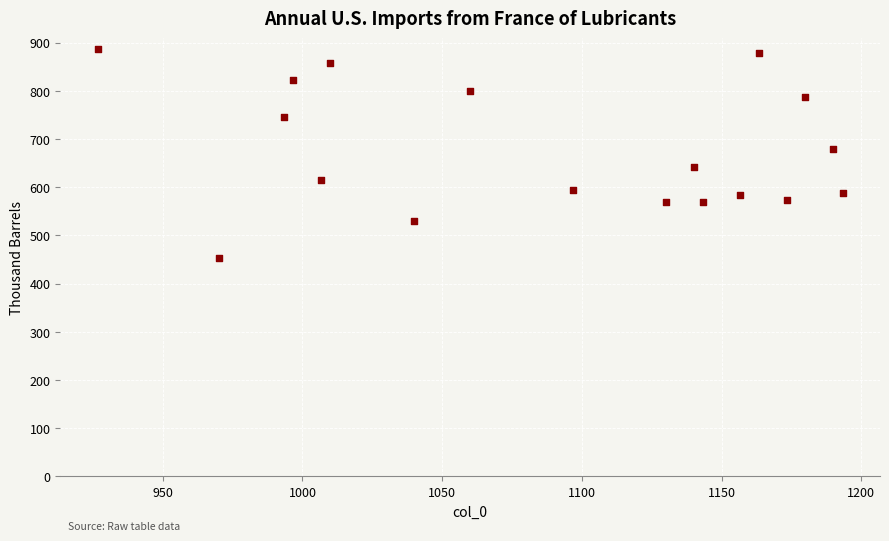

What is the range of X values (max minus min)?

266.7